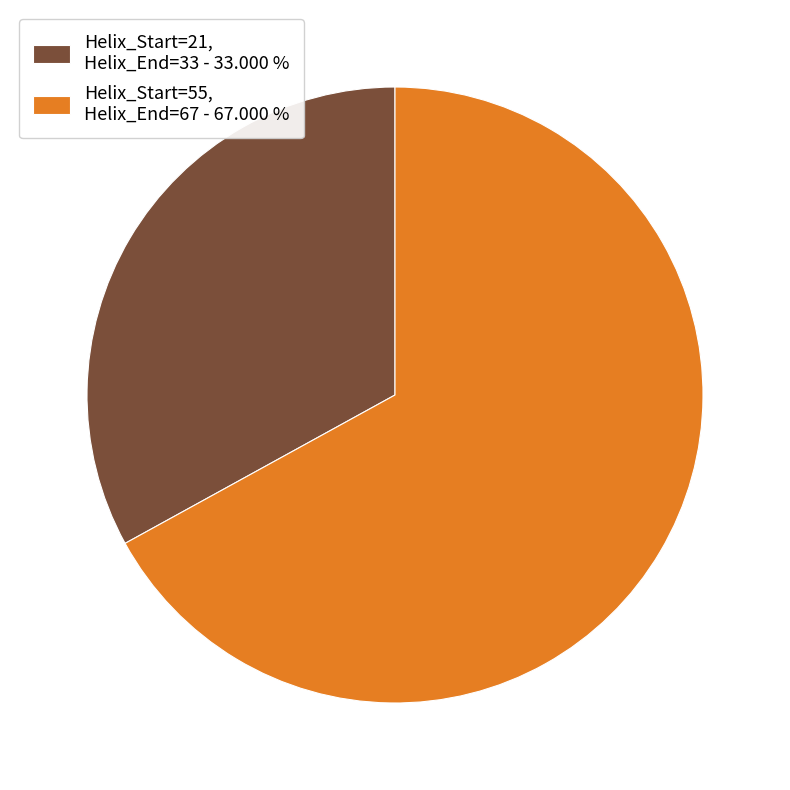

Which slice represents more than half of the pie?

Helix_Start=55, Helix_End=67 - 67.000 %